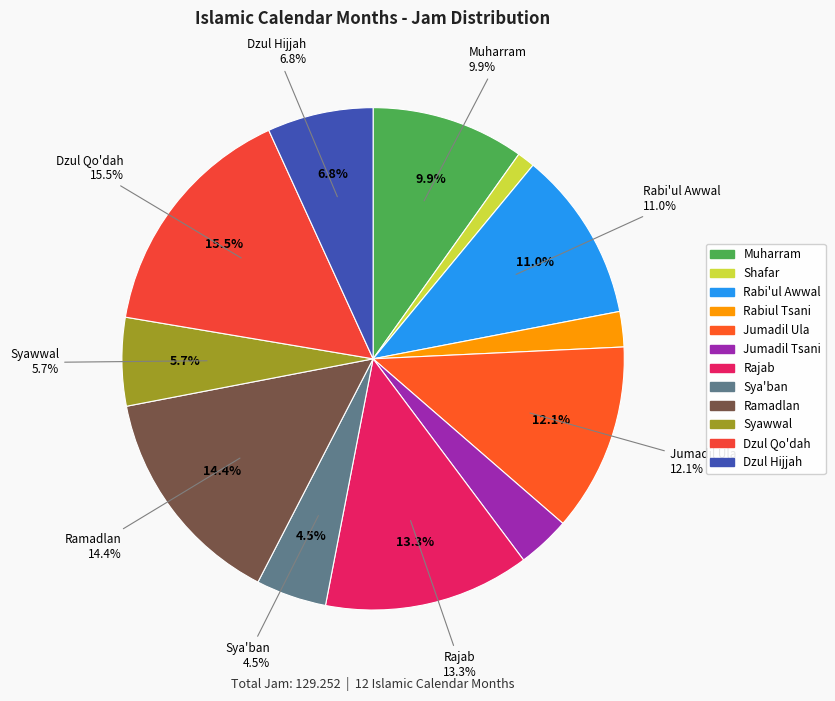

Rank the categories by value from highest to lowest.

Dzul Qo'dah, Ramadlan, Rajab, Jumadil Ula, Rabi'ul Awwal, Muharram, Dzul Hijjah, Syawwal, Sya'ban, Jumadil Tsani, Rabiul Tsani, Shafar